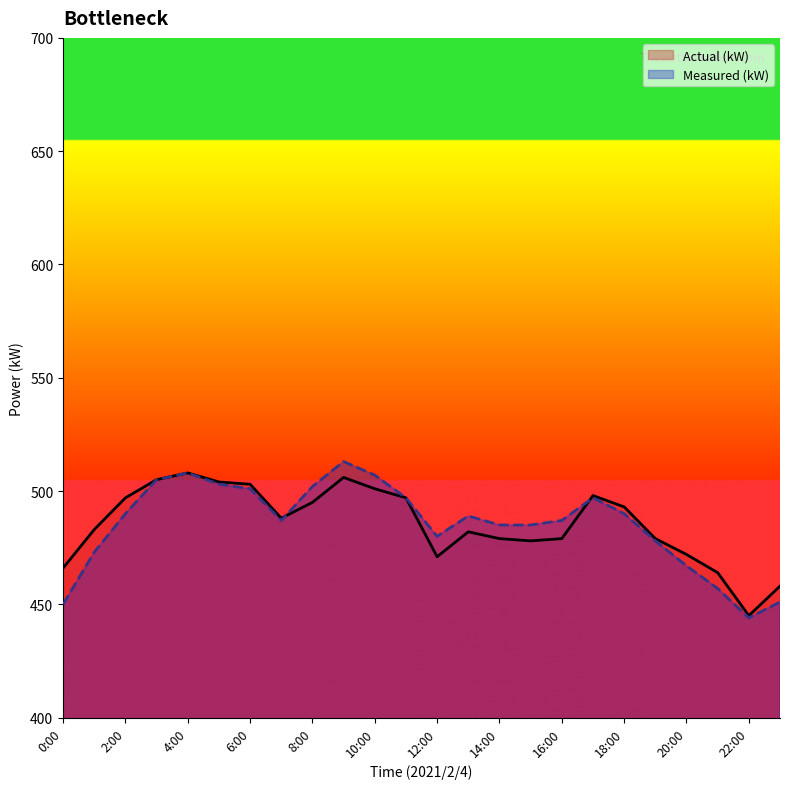

What is the total value across all series at 5:00?

1007